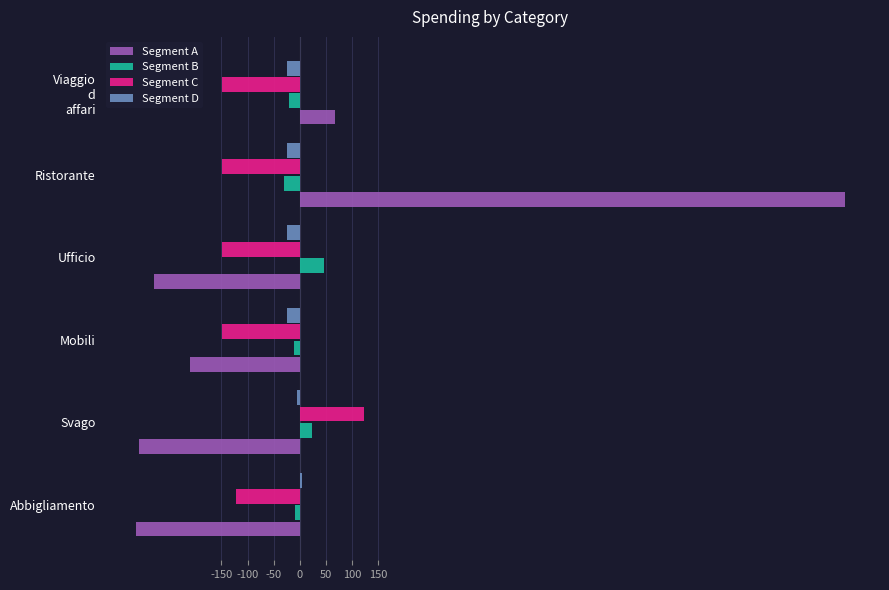

At which category is the sum across all series the highest?

Ristorante